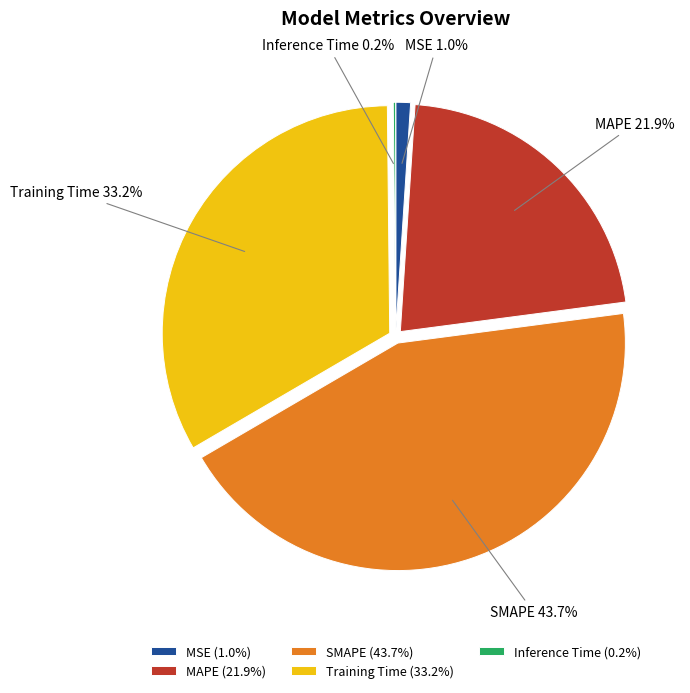

The Training Time slice represents 21% of the pie. True or false?

False